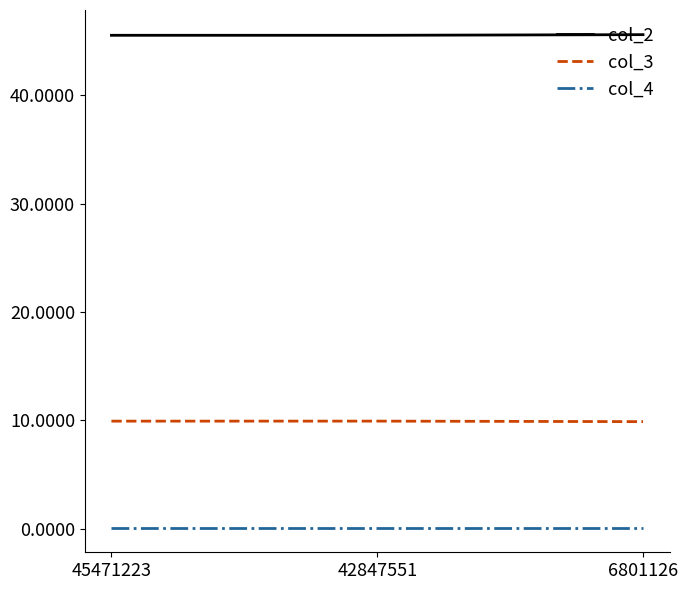

What is the highest value of the col_3 series?

9.9